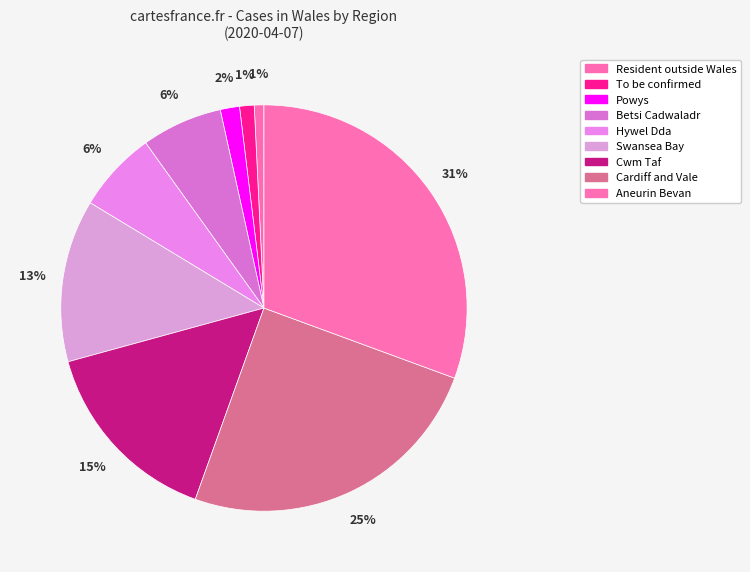

To the nearest percent, what is the difference between the Powys and Swansea Bay slice percentages?

11%